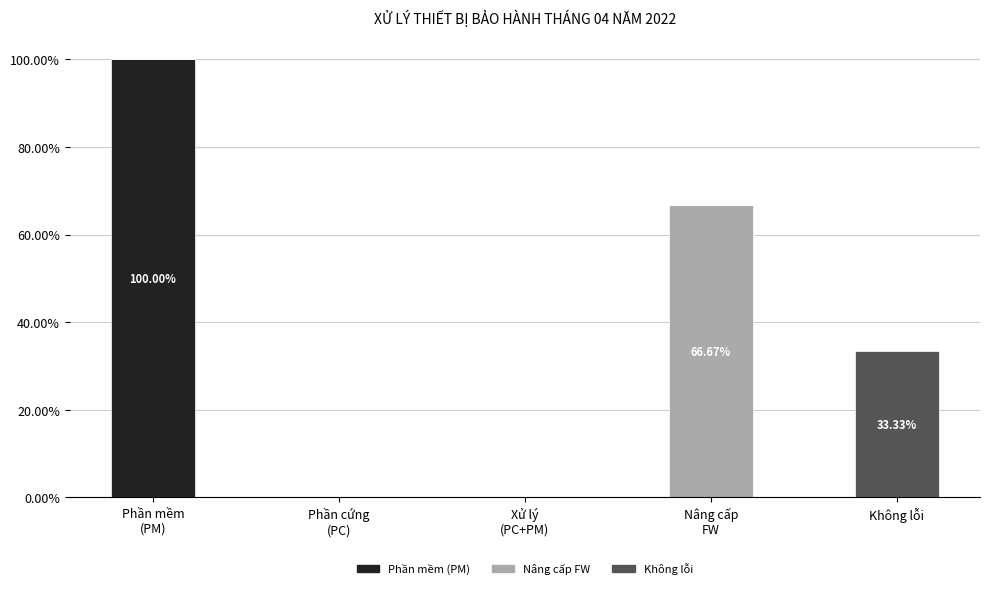

What are all the series names shown in the legend?

Phần mềm (PM), Nâng cấp FW, Không lỗi